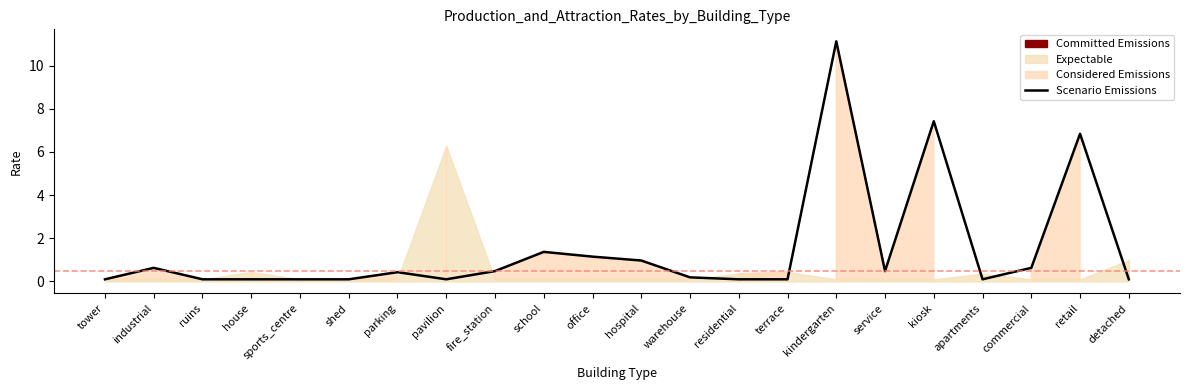

Rank the categories by value from lowest to highest.

tower, ruins, house, sports_centre, shed, pavilion, residential, terrace, apartments, detached, warehouse, parking, fire_station, service, industrial, commercial, hospital, office, school, retail, kiosk, kindergarten